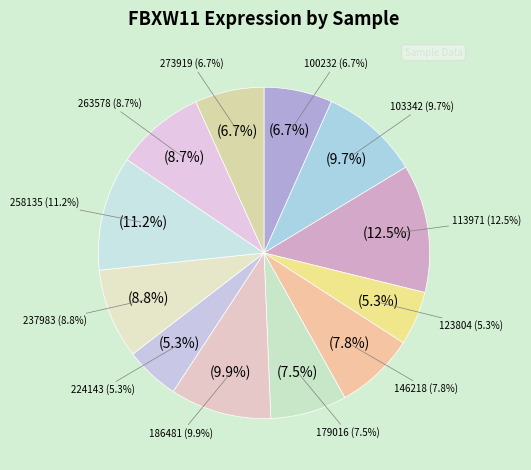

Is 146218 the majority of the pie?

No